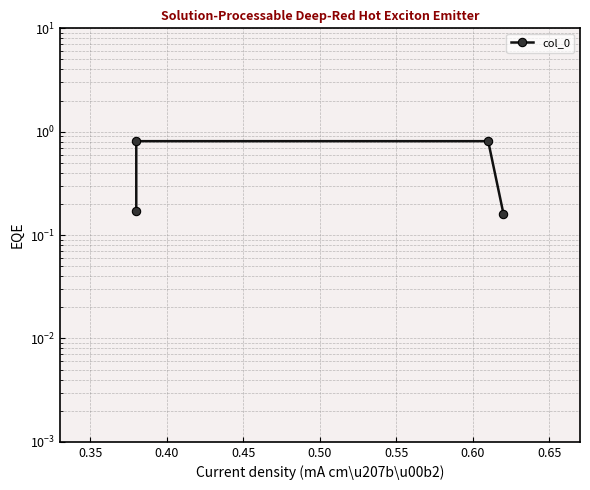

Does the chart have visible grid lines?

Yes